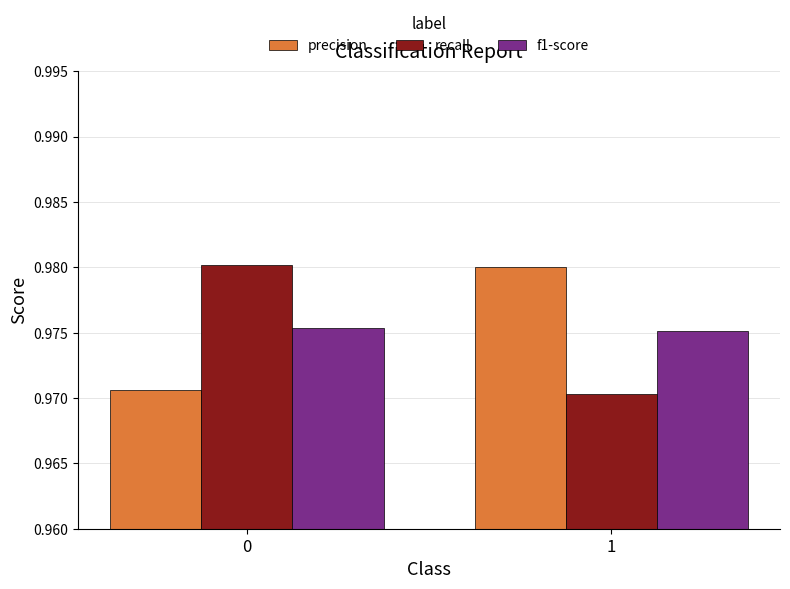

Count the number of categories in the chart.

2